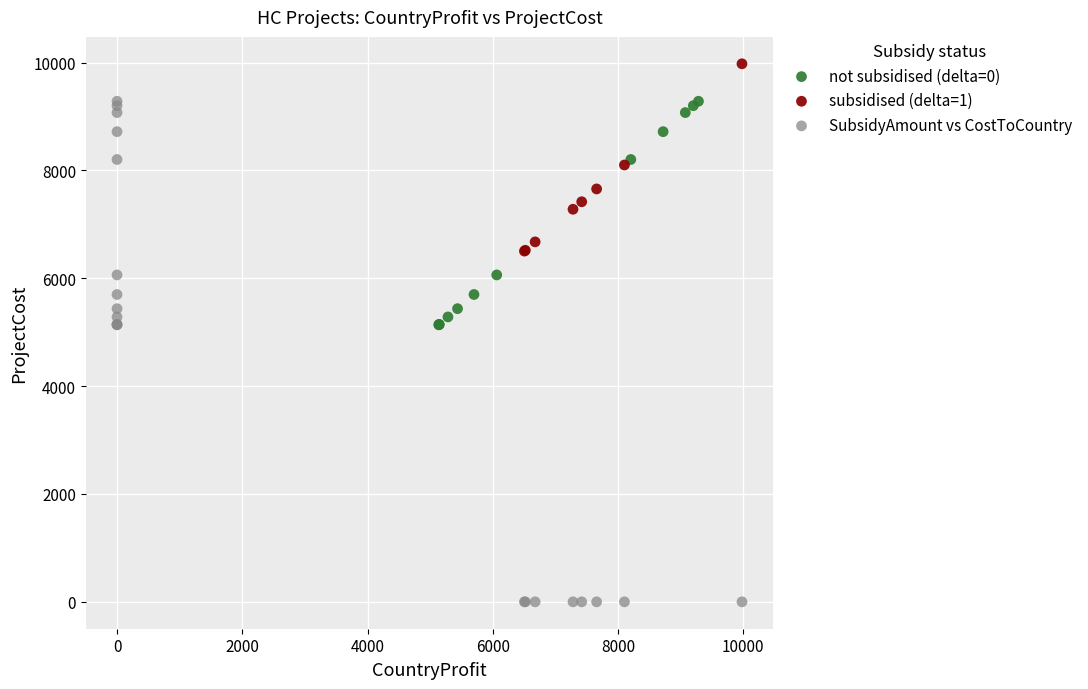

Which series reaches the maximum Y coordinate?

subsidised (delta=1)